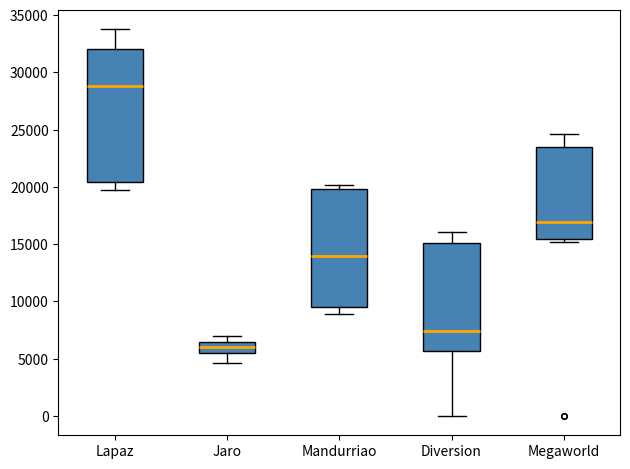

Reading left to right, transcribe this box plot: for each box, give where its median line is, the range the box spans, and where its two whiskers end, as read against the y-axis. The values are not printed on the chart, so give them approximately, as read against the axis.

Lapaz: median 29000, box 20500 to 32000, whiskers 19500 to 34000
Jaro: median 6000, box 5500 to 6500, whiskers 4500 to 7000
Mandurriao: median 14000, box 9500 to 20000, whiskers 9000 to 20000 (just above the box's upper edge)
Diversion: median 7500, box 5500 to 15000, whiskers 0 to 16000
Megaworld: median 17000, box 15500 to 23500, whiskers 15000 to 24500